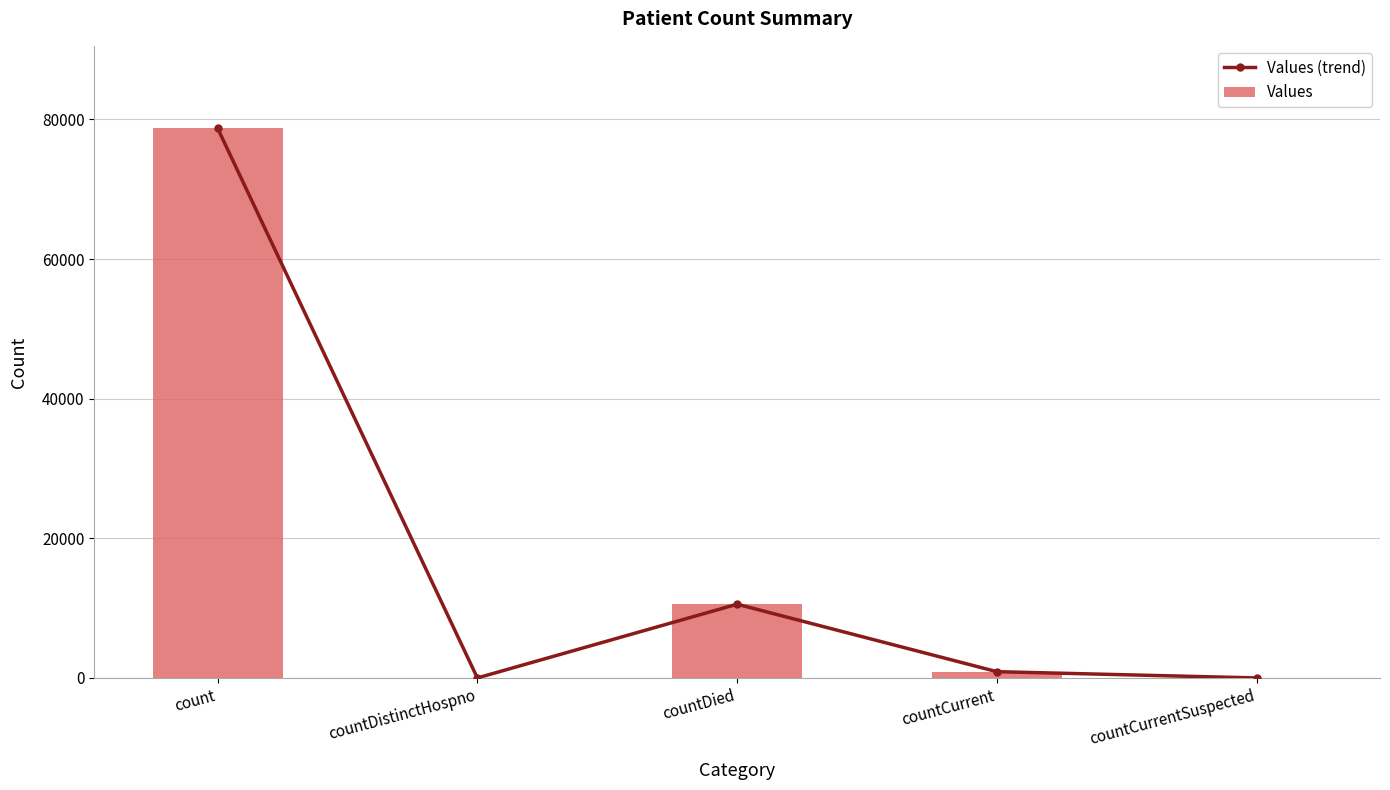

Does the chart contain any negative values?

No